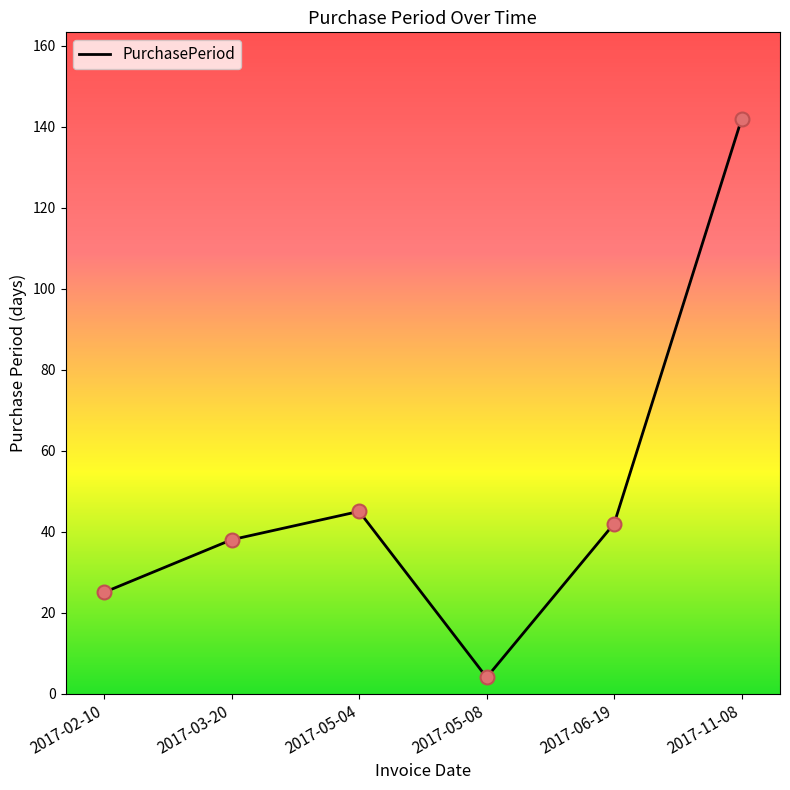

Between 2017-02-10 and 2017-05-04, which is larger?

2017-05-04